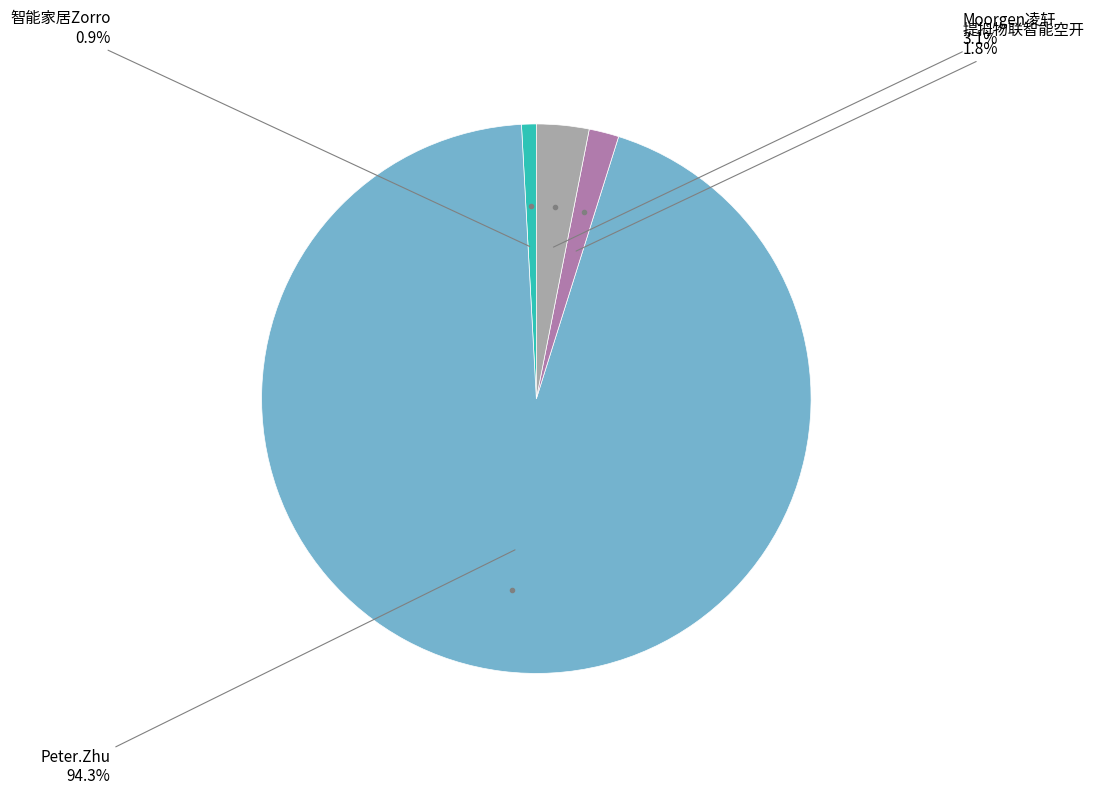

Does any single category account for the majority?

Yes